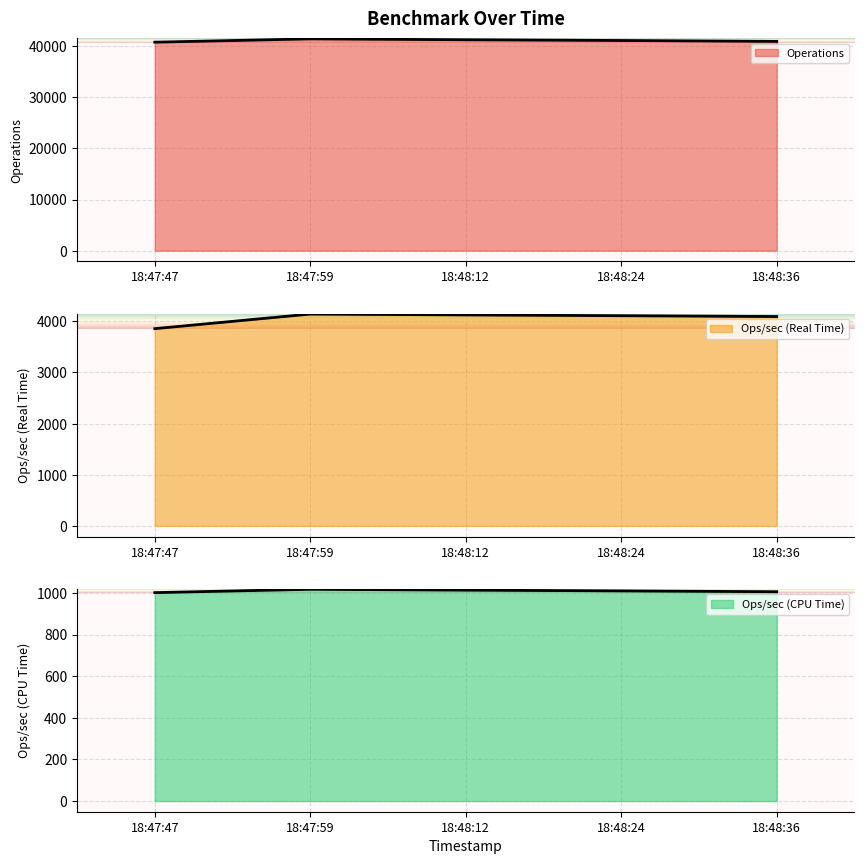

At 18:47:59, list the series in order from largest to smallest.

Operations, Ops/sec (Real Time), Ops/sec (CPU Time)